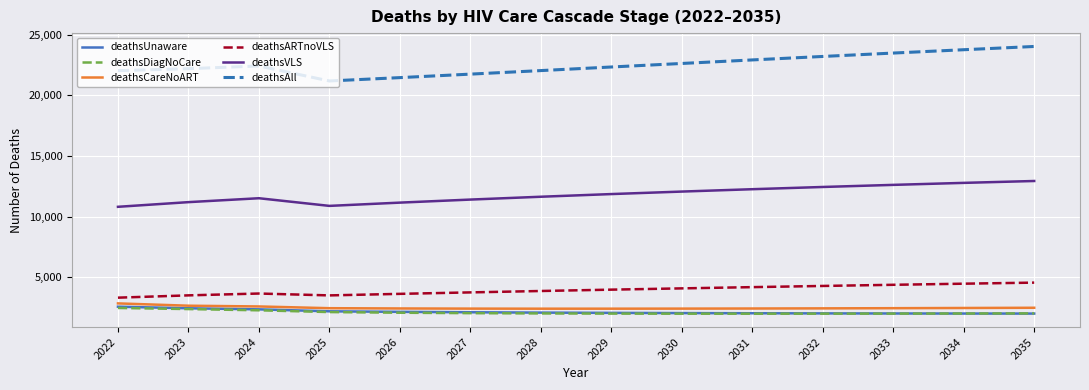

Does the chart display data point markers on the line(s)?

No